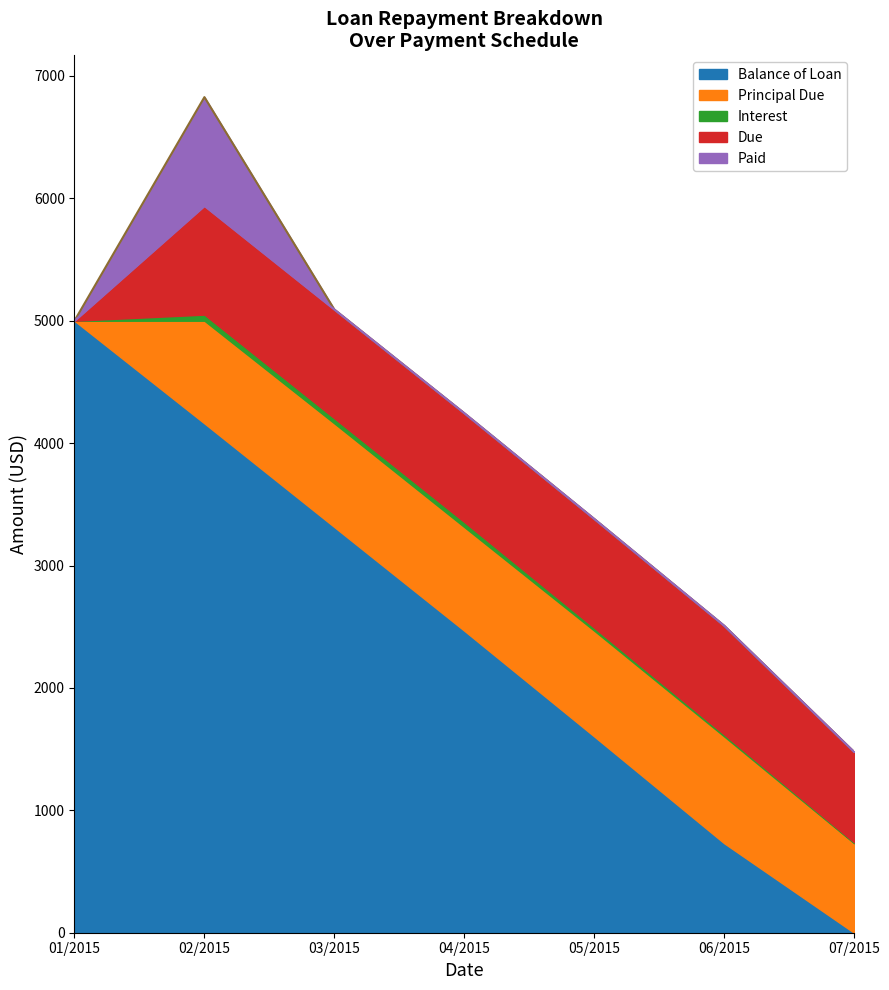

The value of Due at 2015-01-01 is 0.0. True or false?

True